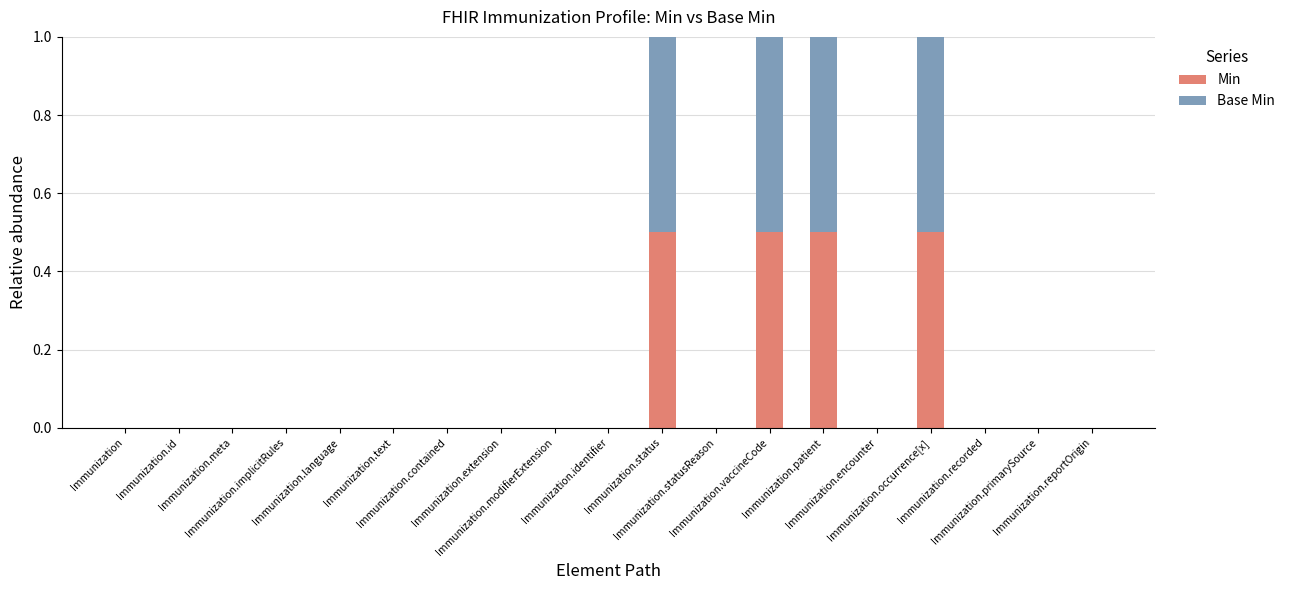

Is it true that Min equals 0.7 at Immunization.vaccineCode?

False